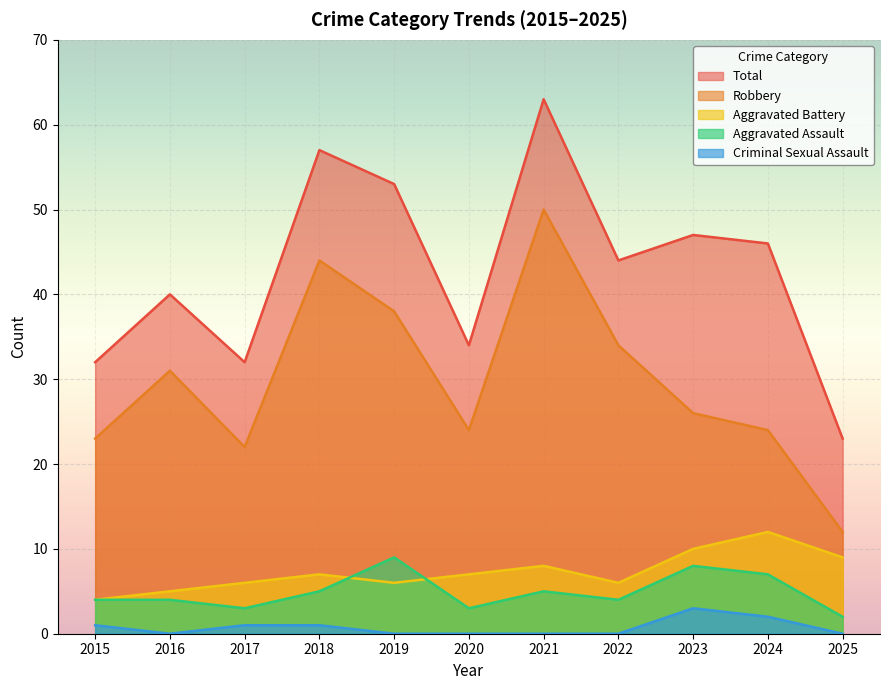

What is the value of the Aggravated Assault point at the 8th from the left?

4